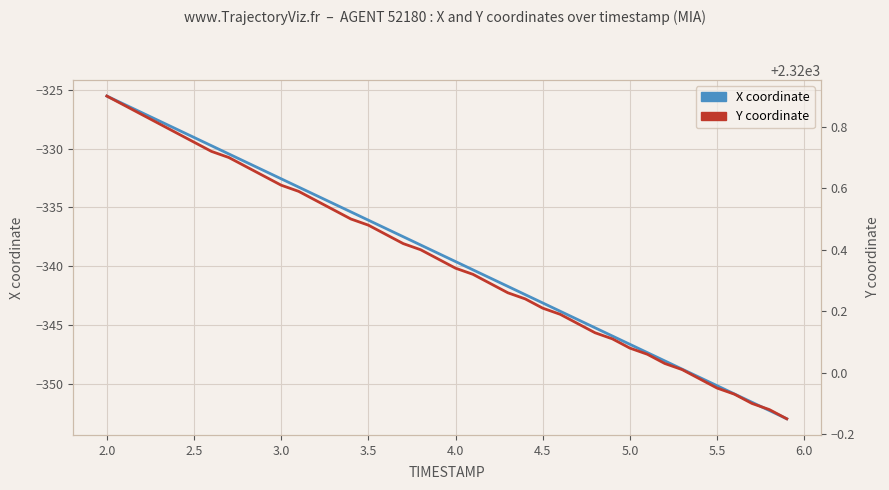

Is the value of Y at 24 greater than the value of X at 15?

Yes